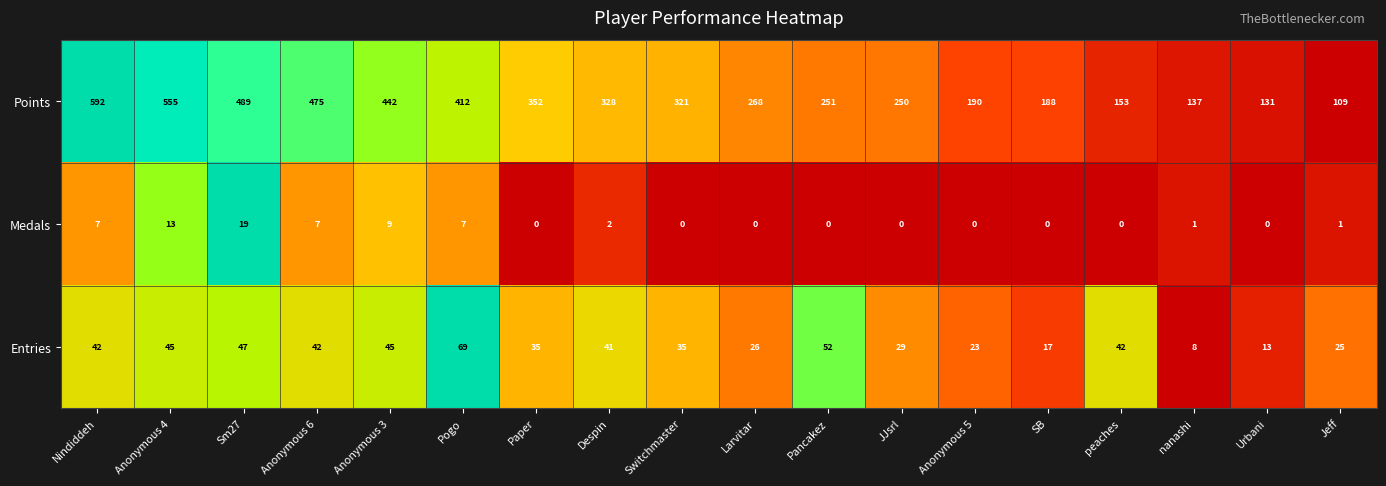

The Medals series shows 0 at Switchmaster. True or false?

True